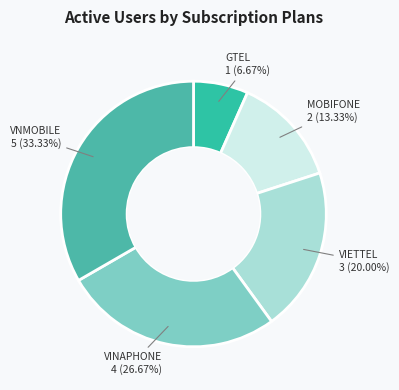

Rank the categories by value from highest to lowest.

VNMOBILE, VINAPHONE, VIETTEL, MOBIFONE, GTEL